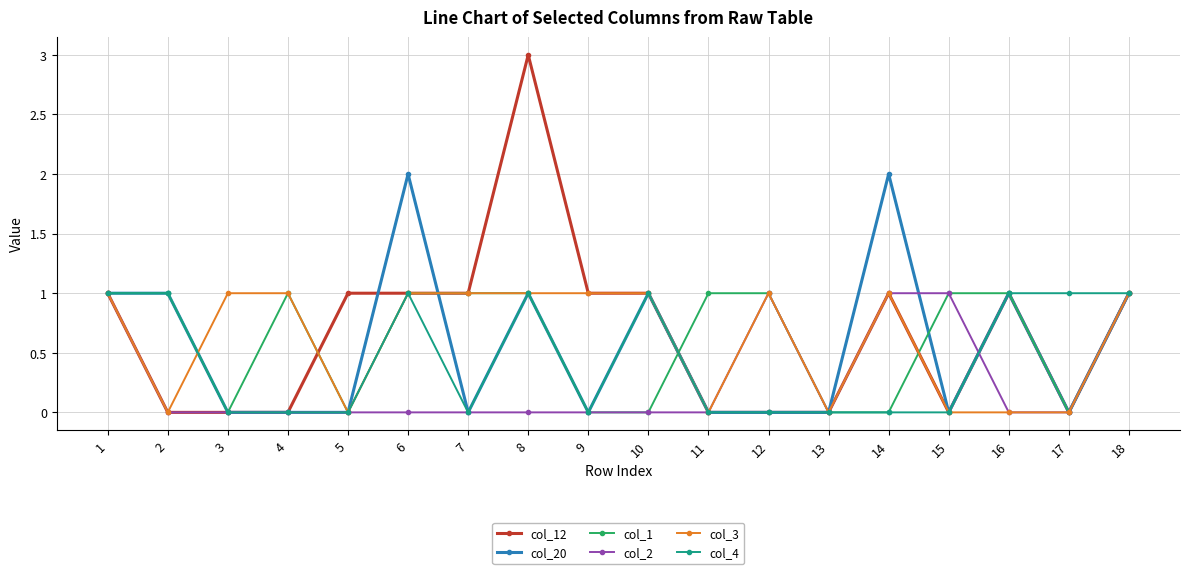

Reading right to left, extract all data points from this chart.

col_12: 1	0	1	0	1	0	0	0	1	1	3	1	1	1	0	0	0	1
col_20: 1	0	1	0	2	0	0	0	1	0	1	0	2	0	0	0	1	1
col_1: 1	0	1	1	0	0	1	1	0	0	1	1	1	0	1	0	1	1
col_2: 1	0	0	1	1	0	1	0	0	0	0	0	0	0	0	0	0	1
col_3: 1	0	0	0	1	0	1	0	1	1	1	1	1	0	1	1	0	1
col_4: 1	1	1	0	0	0	0	0	1	0	1	0	1	0	0	0	1	1